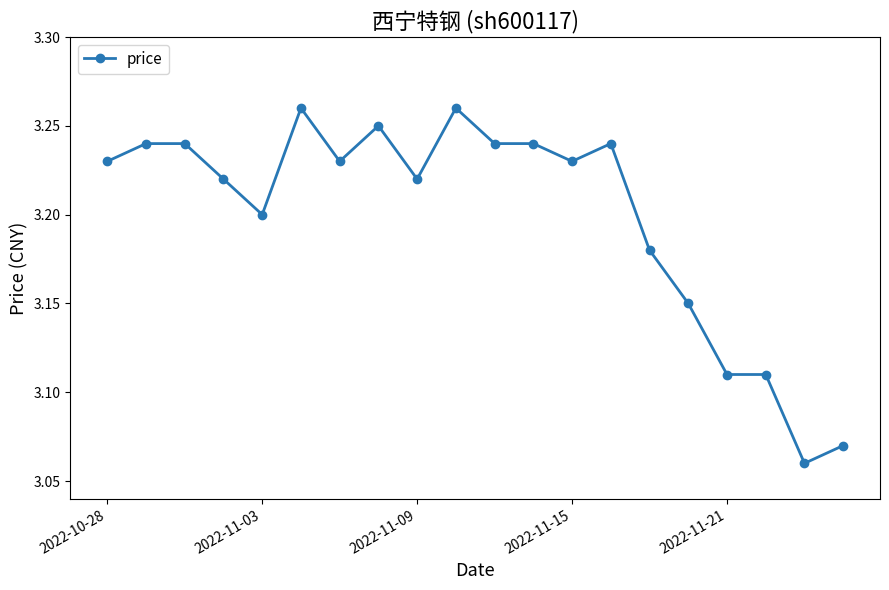

Count the number of categories in the chart.

20